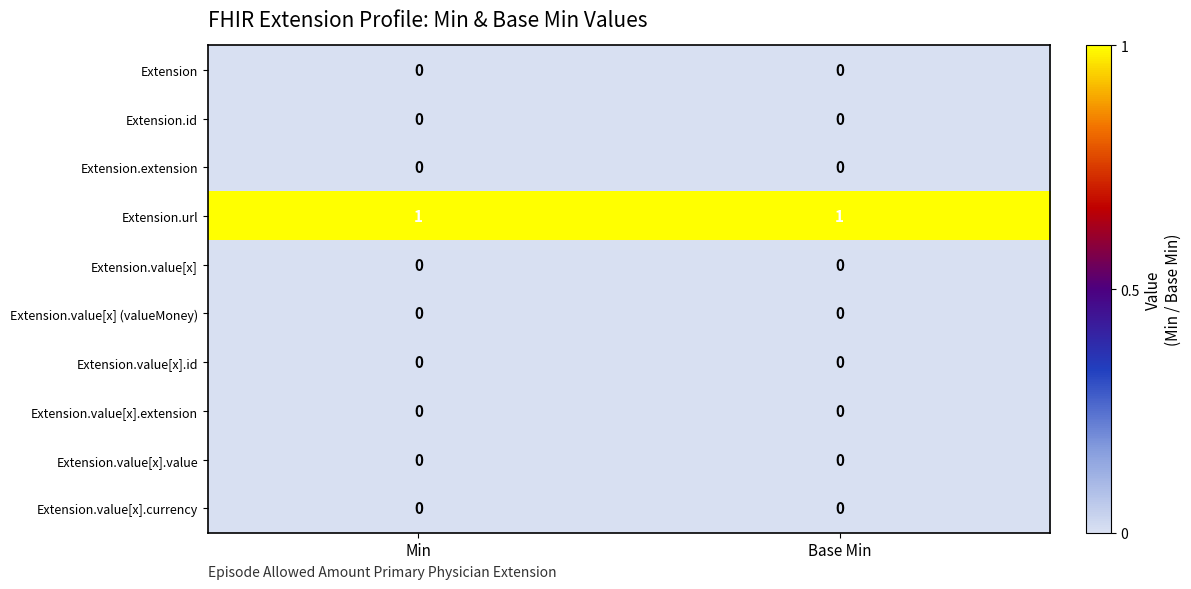

The value of Extension.id at Base Min is 0. True or false?

True